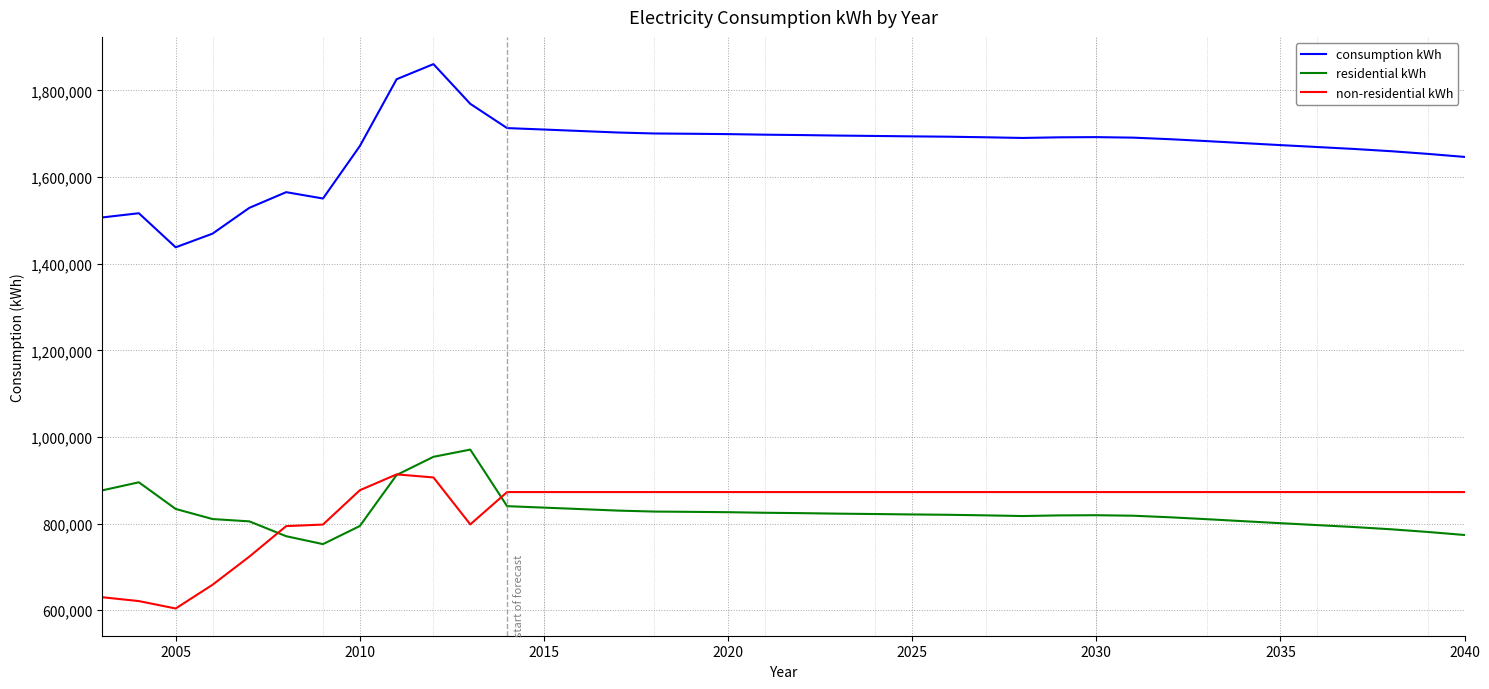

Which series has the largest total across all categories?

consumption kWh